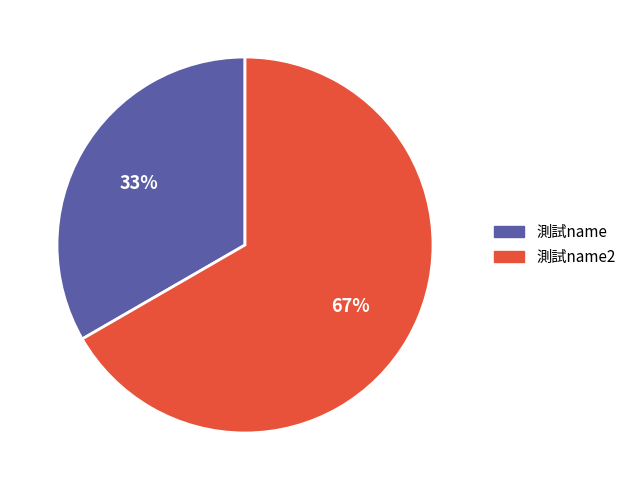

To the nearest percent, what percentage of the pie is 測試name?

33%